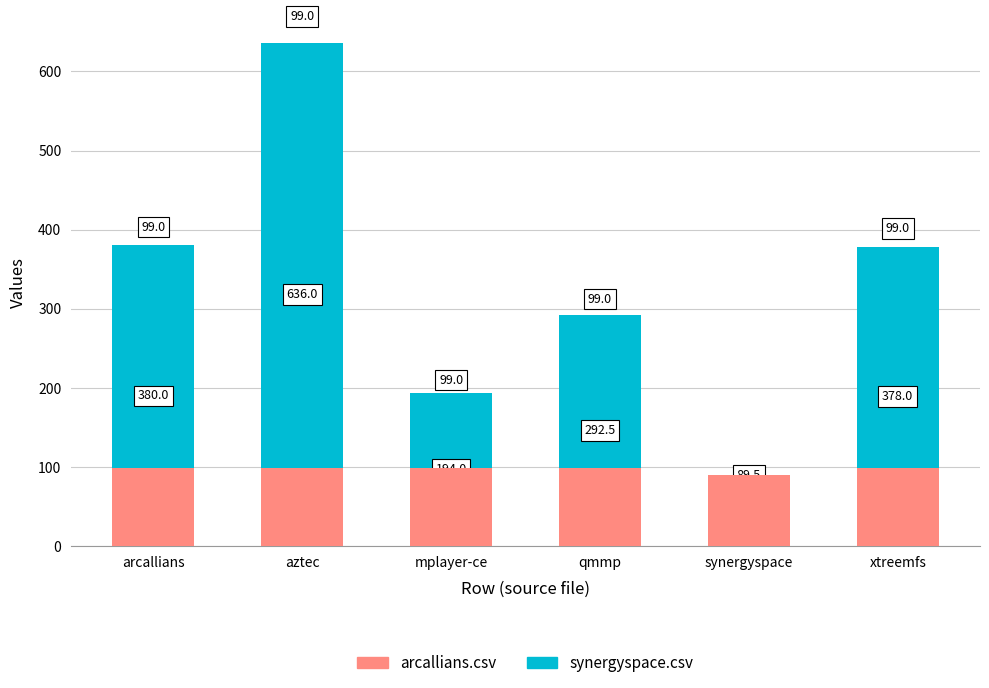

What is the greatest value displayed?

636.0